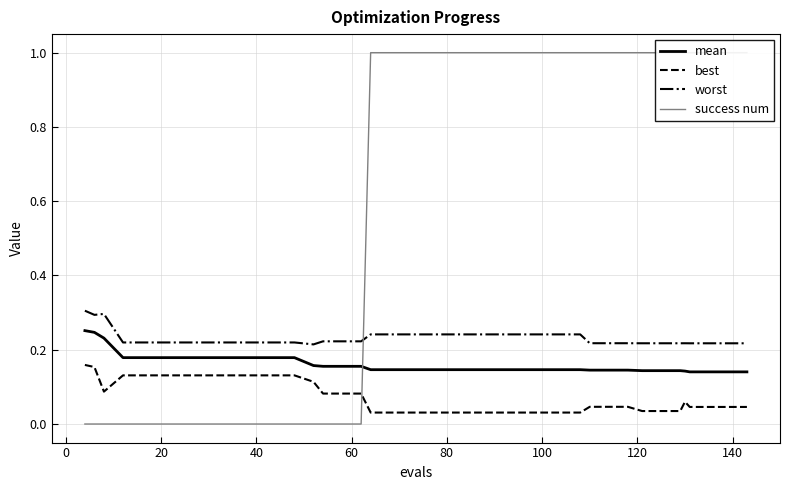

What is the average value of the success num series?

0.6